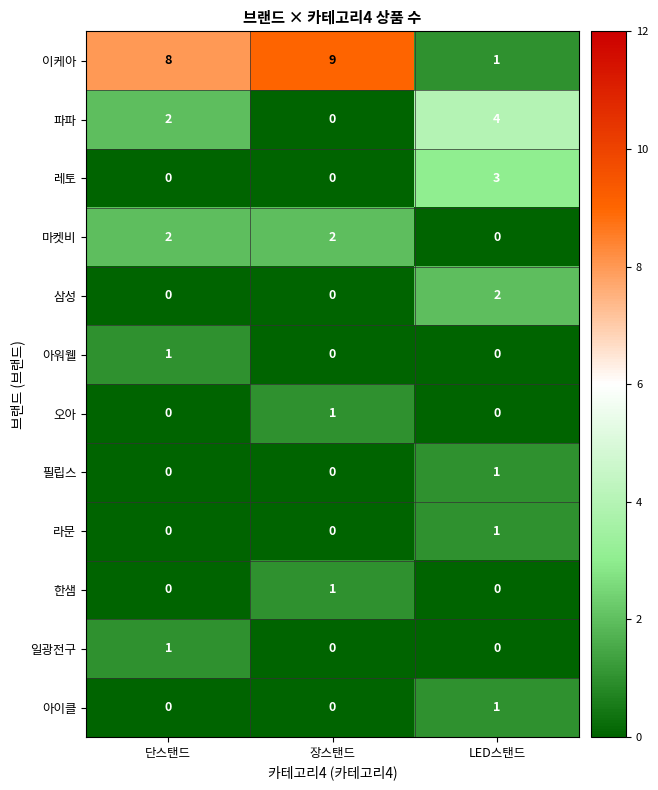

Which series has the largest total across all categories?

이케아